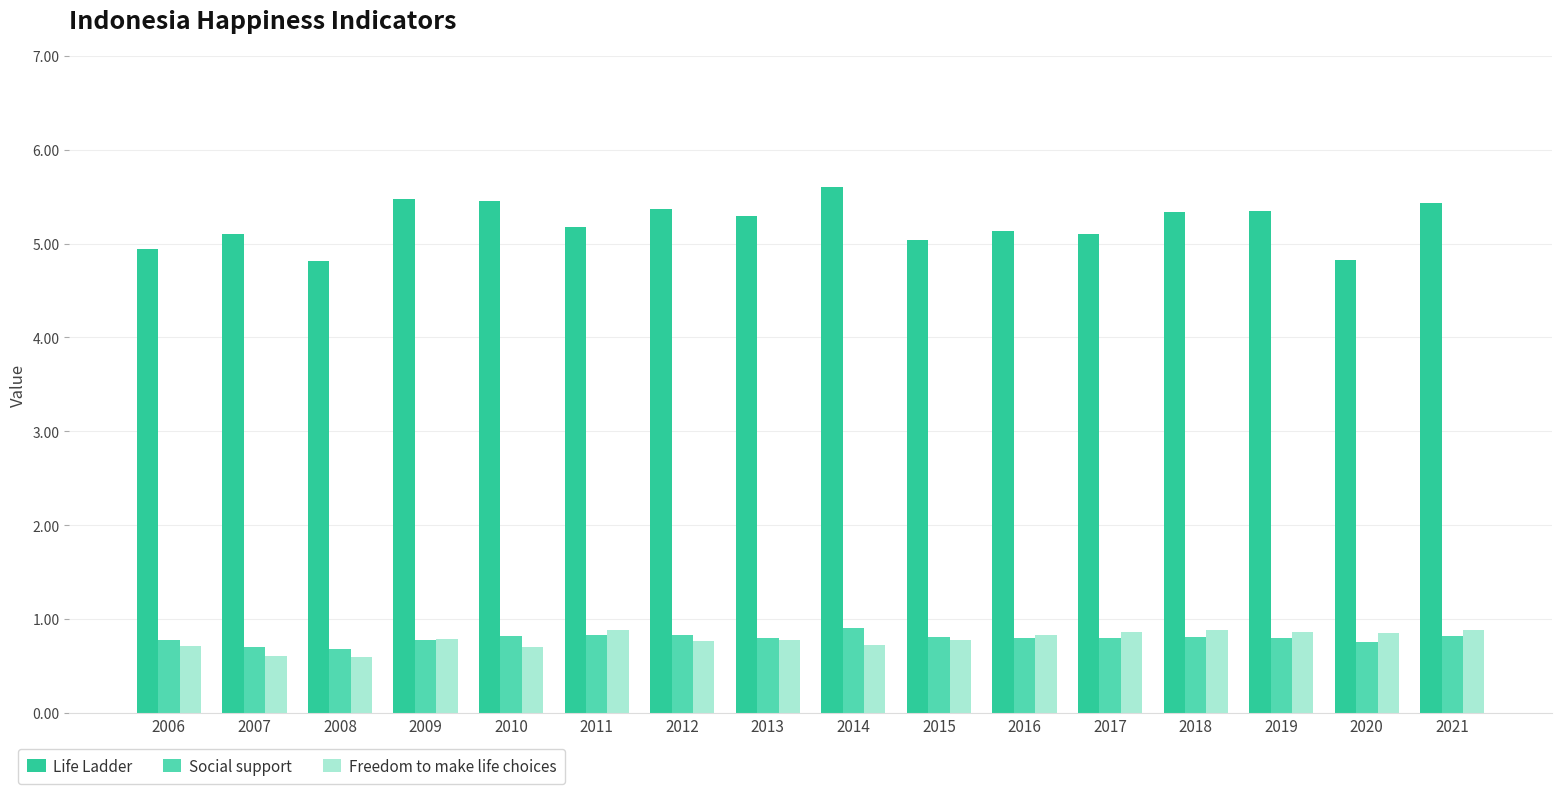

True or false: Life Ladder has a value of 2.2 at 2006.

False